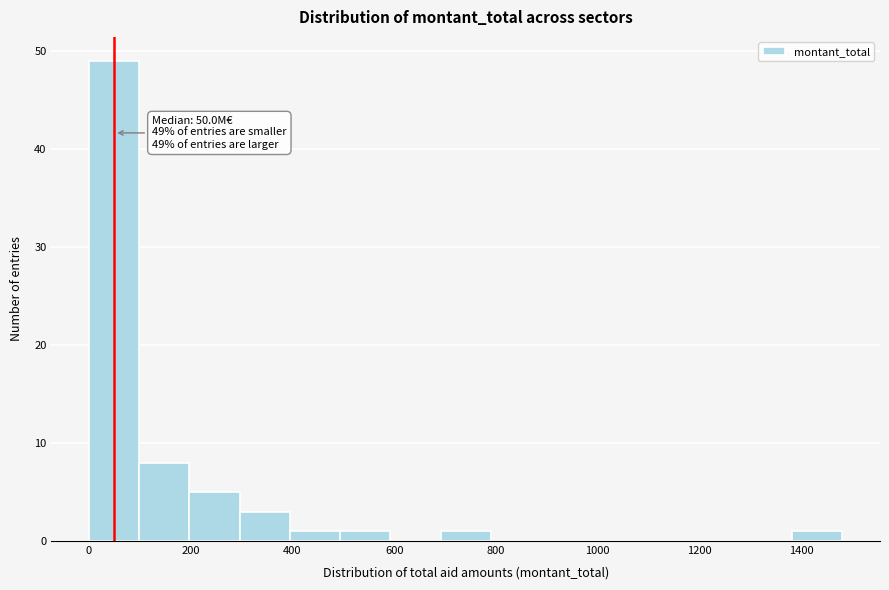

Over which range of the x-axis is the bar tallest?

0 to 100